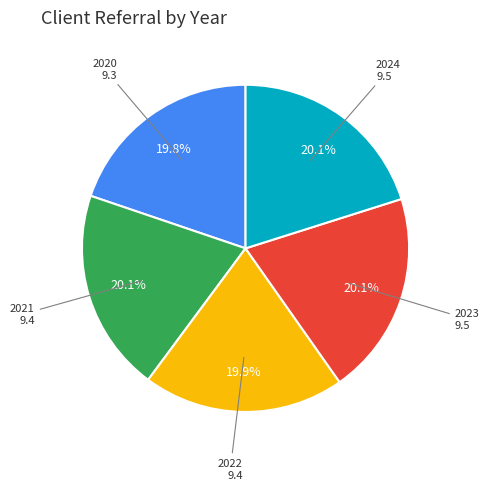

Does any single category account for the majority?

No